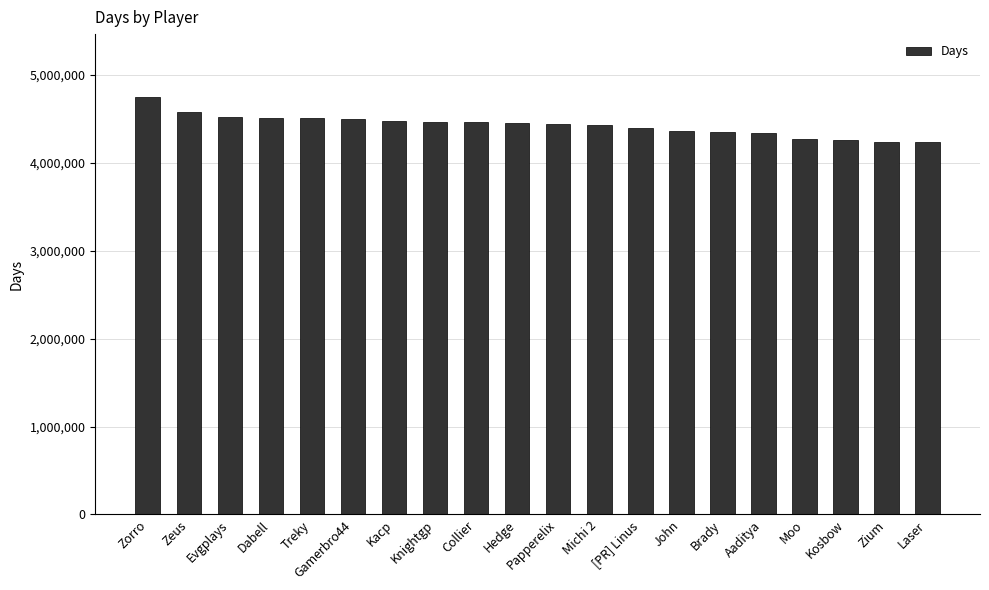

How many series are shown in this chart?

1